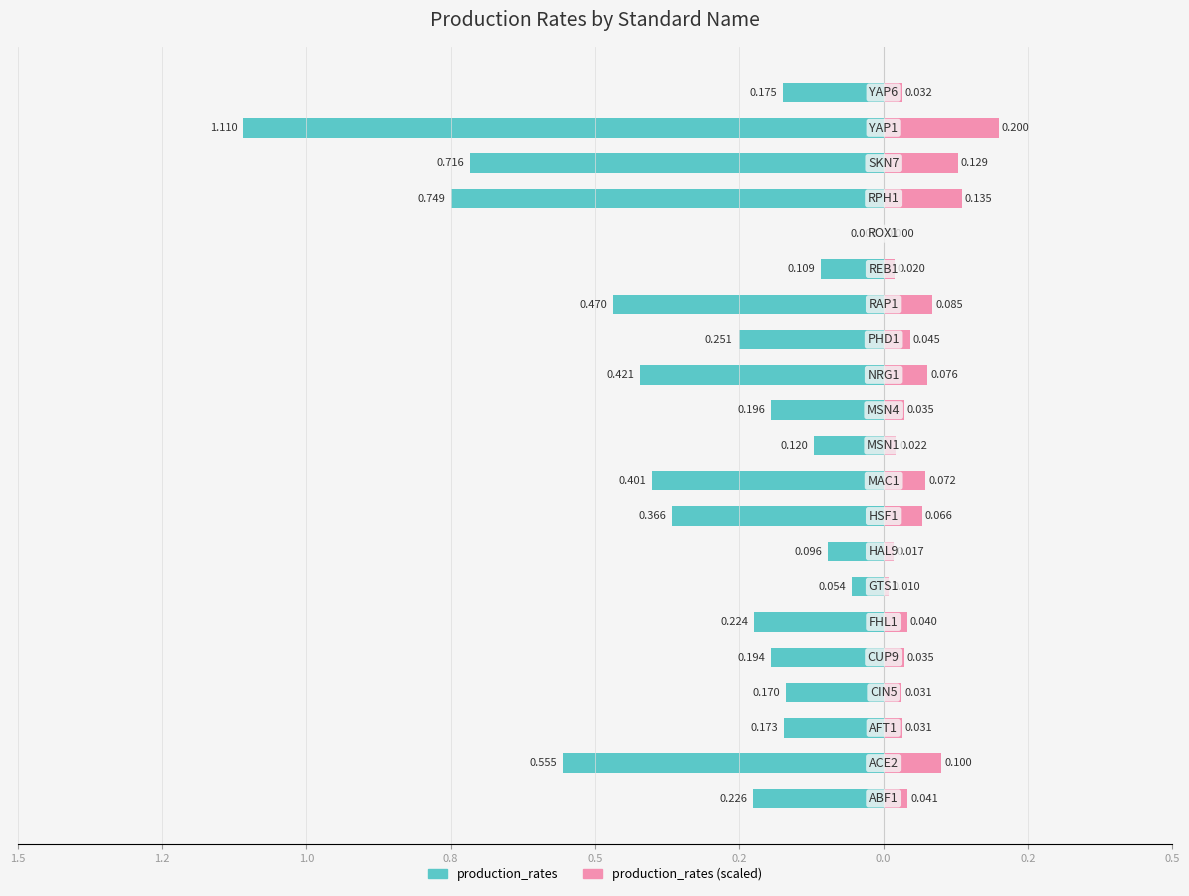

What is the label of the 12th bar from the right?

MAC1